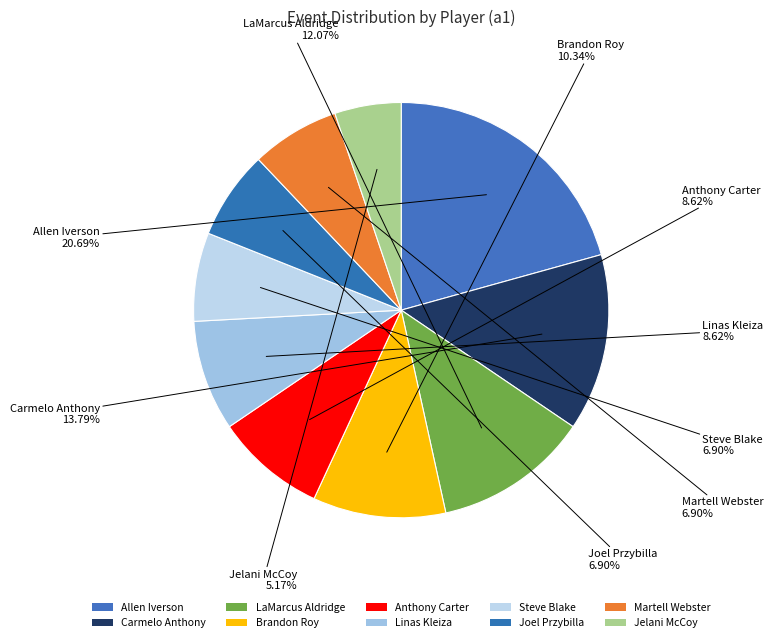

True or false: Linas Kleiza accounts for 9% of the total.

True